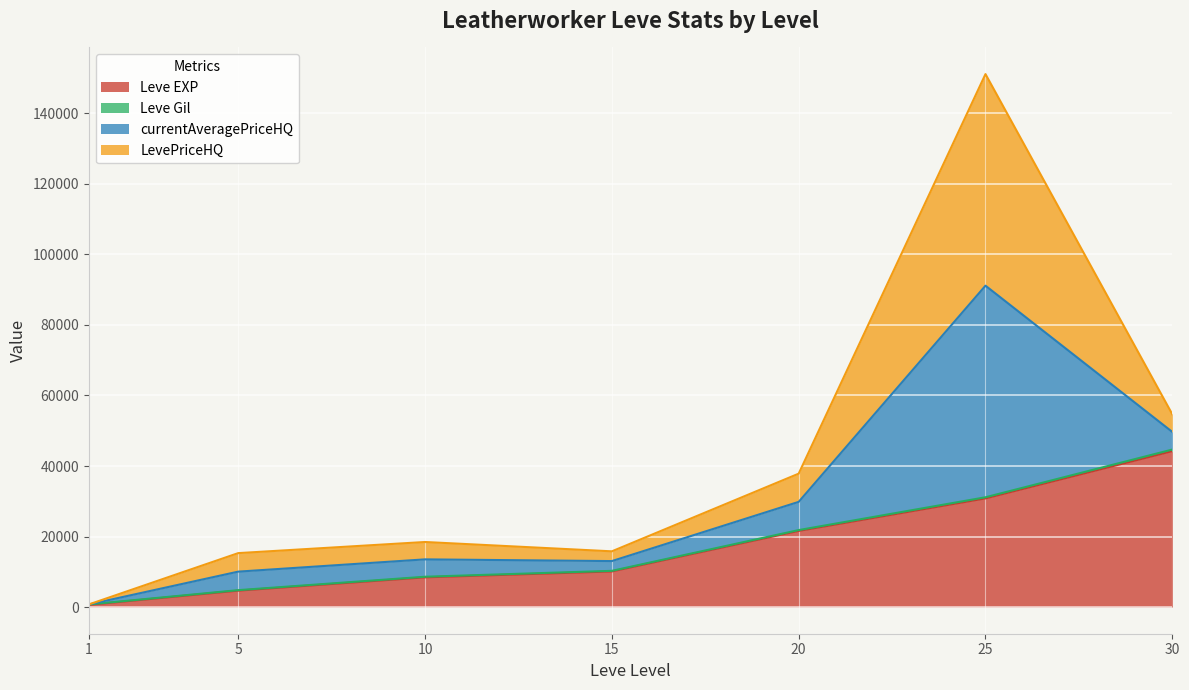

What is the average value of the Leve EXP series?

17210